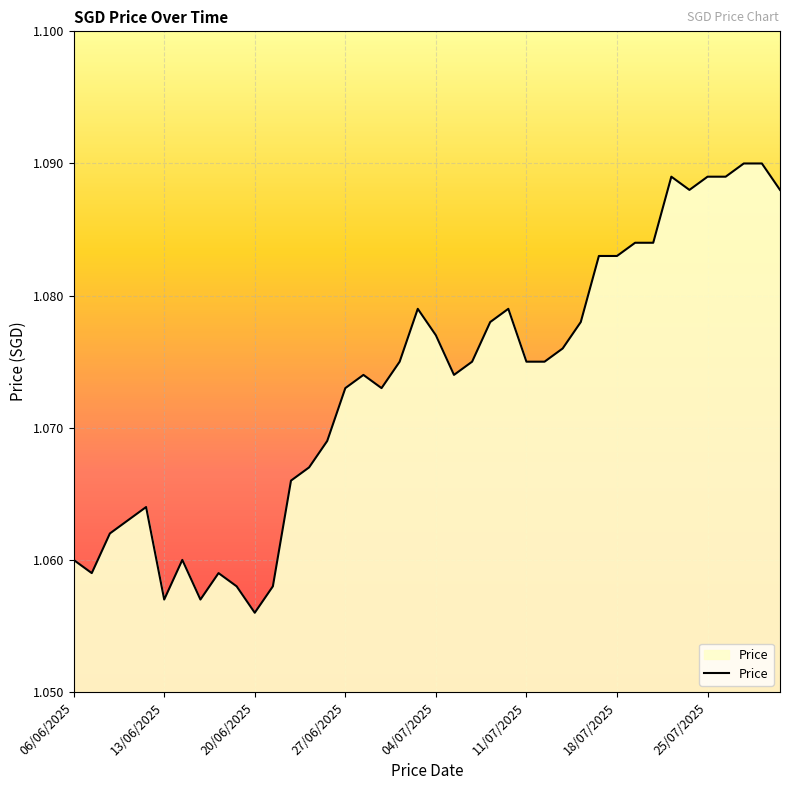

True or false: the data has more than 2 interior local peaks.

True